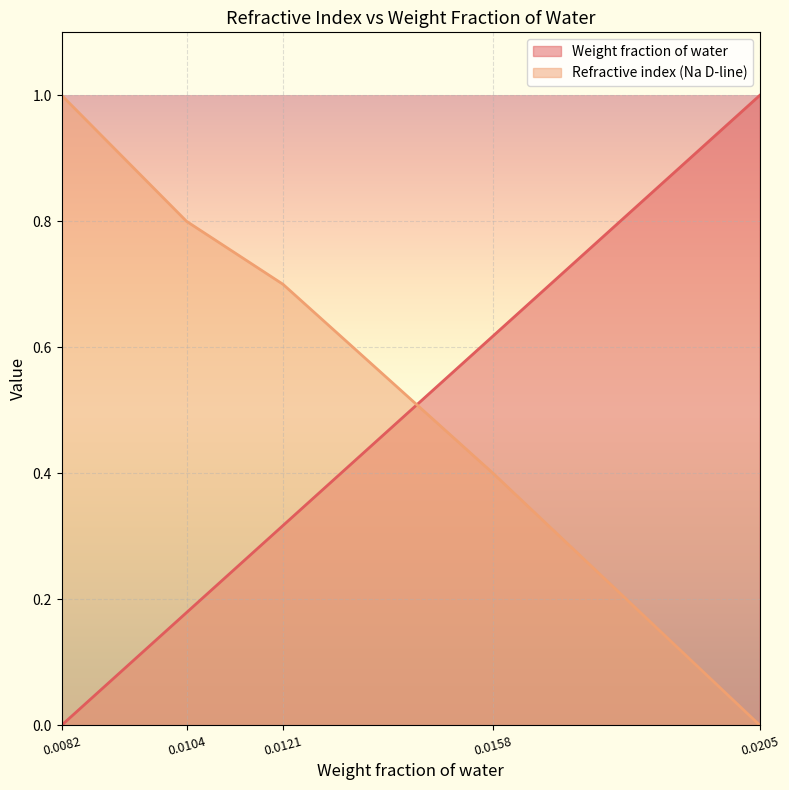

List the series in order of their overall mean, lowest first.

Weight fraction of water, Refractive index (Na D-line)